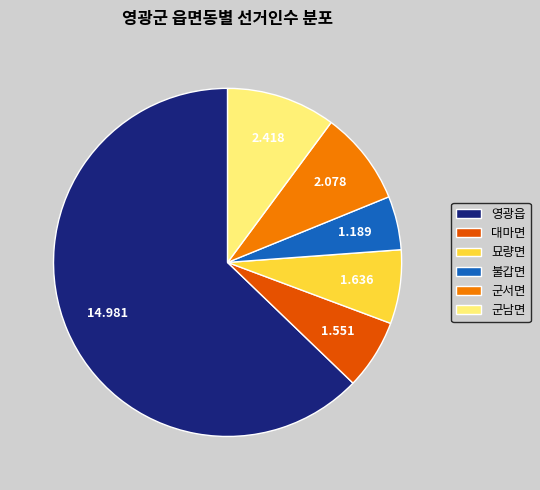

What is the smallest slice in the pie chart?

불갑면